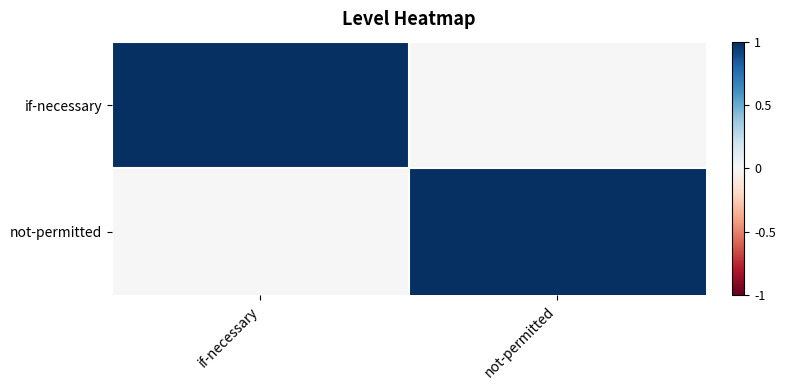

Which has a higher value, if-necessary or not-permitted?

if-necessary